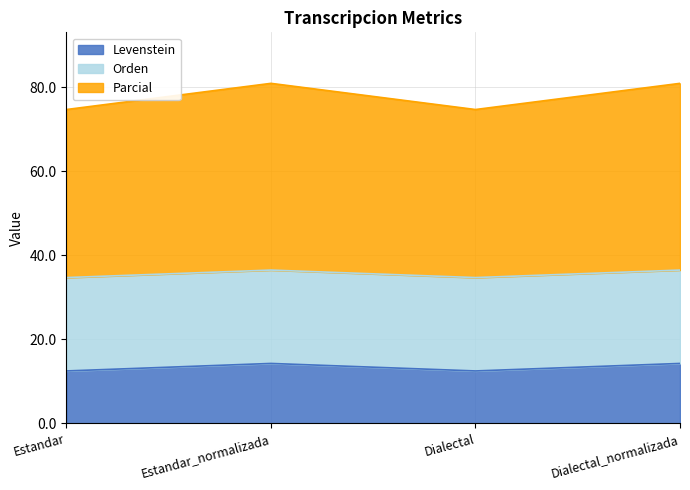

What is the label of the 1st point from the right?

Dialectal_normalizada